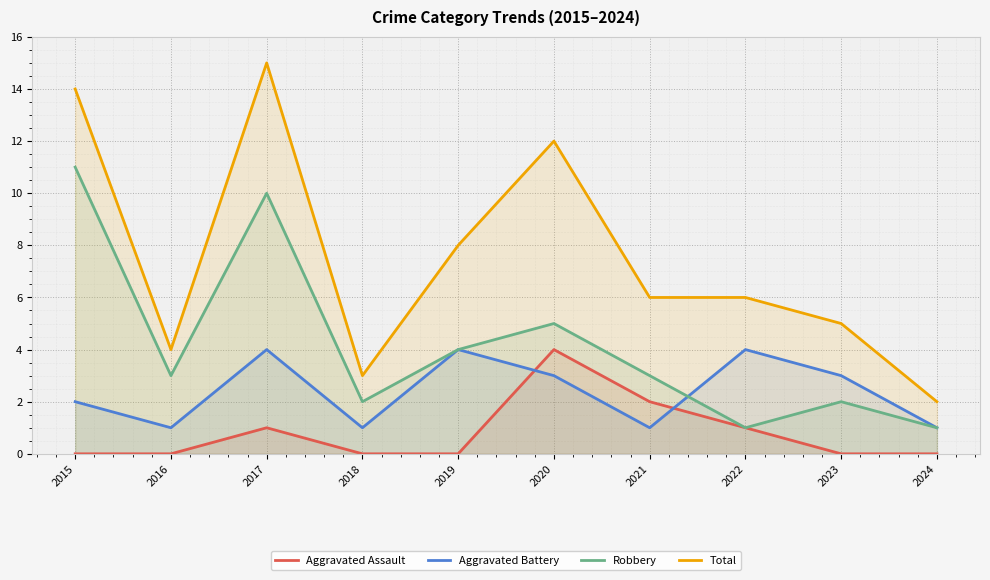

Which category has the lowest value in the Robbery series?

2022